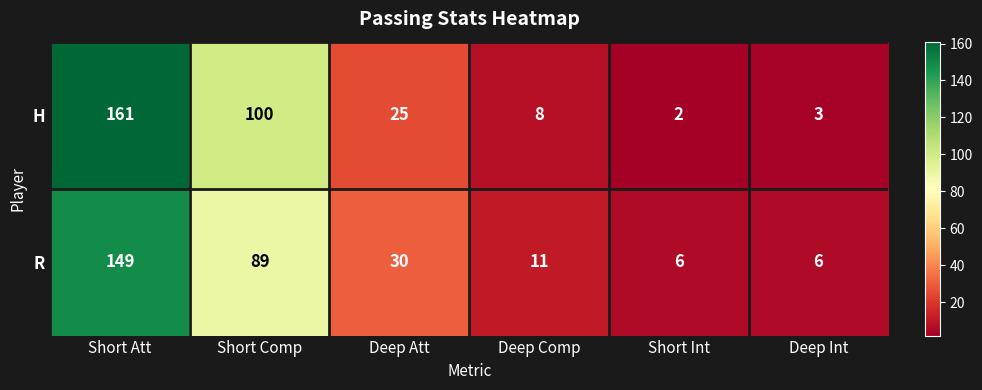

True or false: R has a value of 4 at Short Int.

False